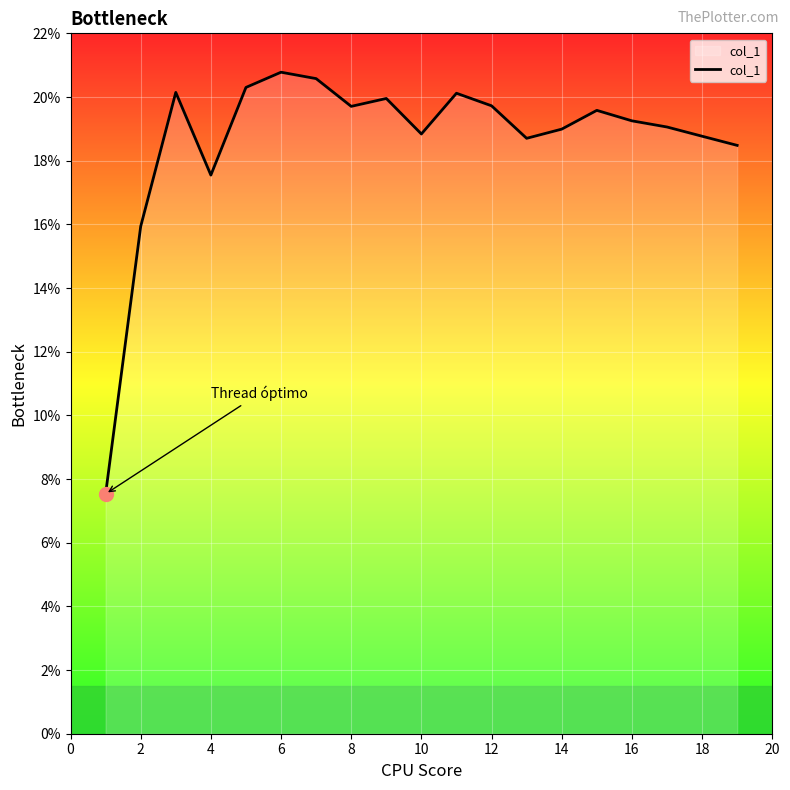

Is this an area chart (filled region under the line)?

No